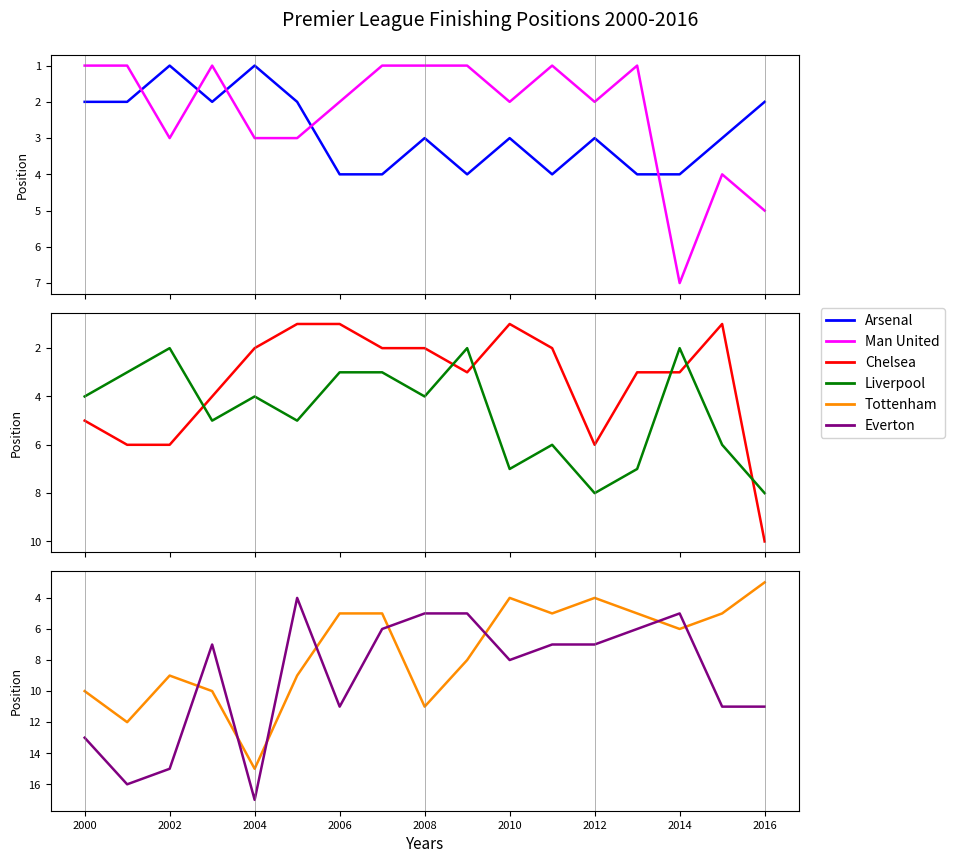

After their last crossing, which series has the higher values: Chelsea or Tottenham?

Chelsea